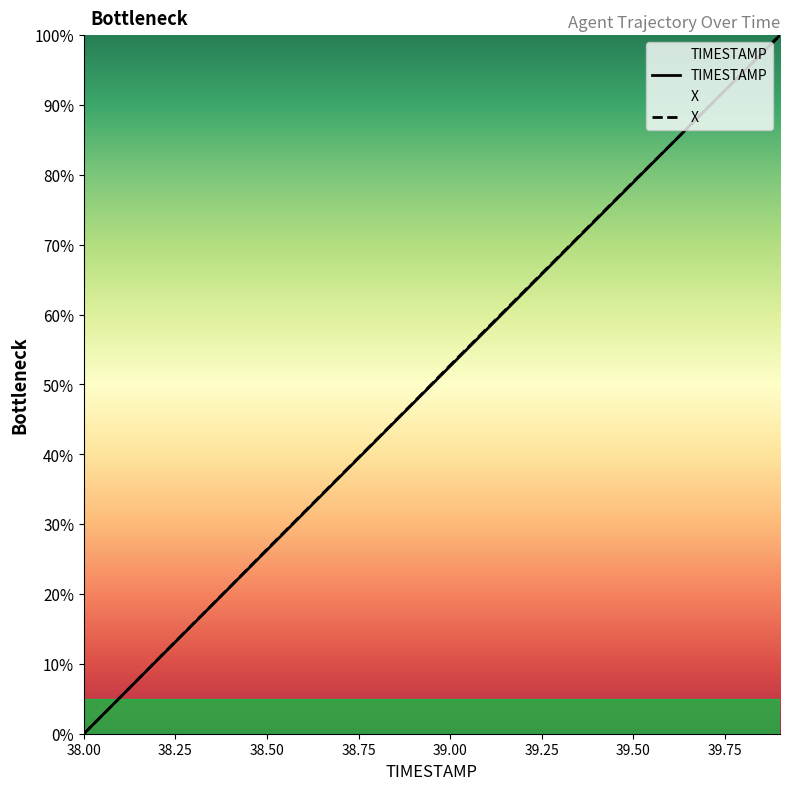

The X series shows 69.3 at 38.00. True or false?

False